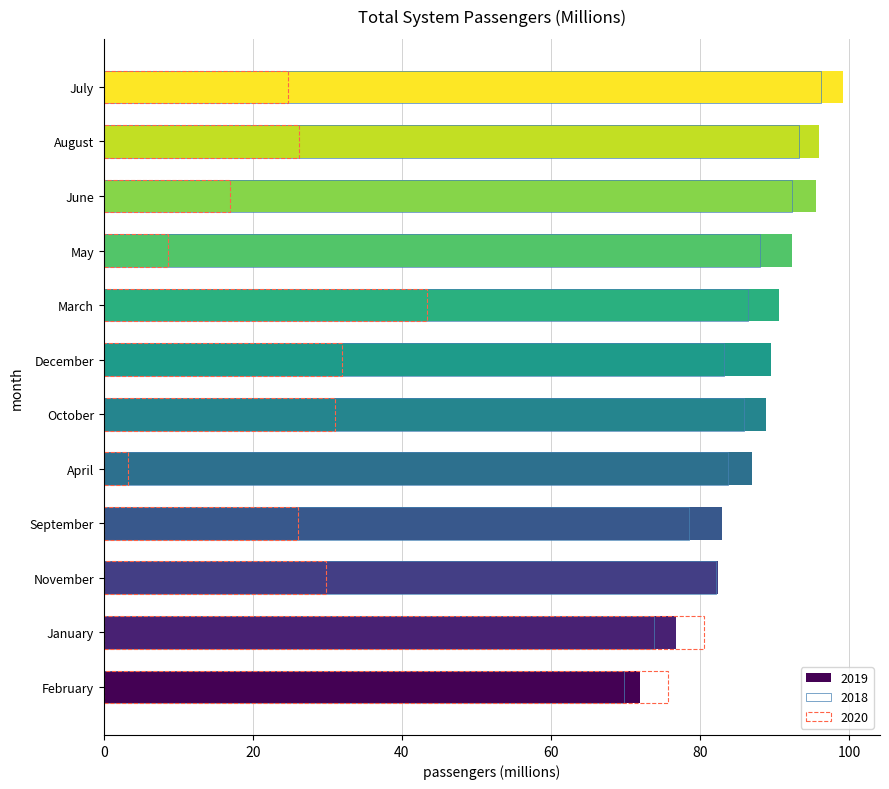

What is the smallest value displayed?

3.3